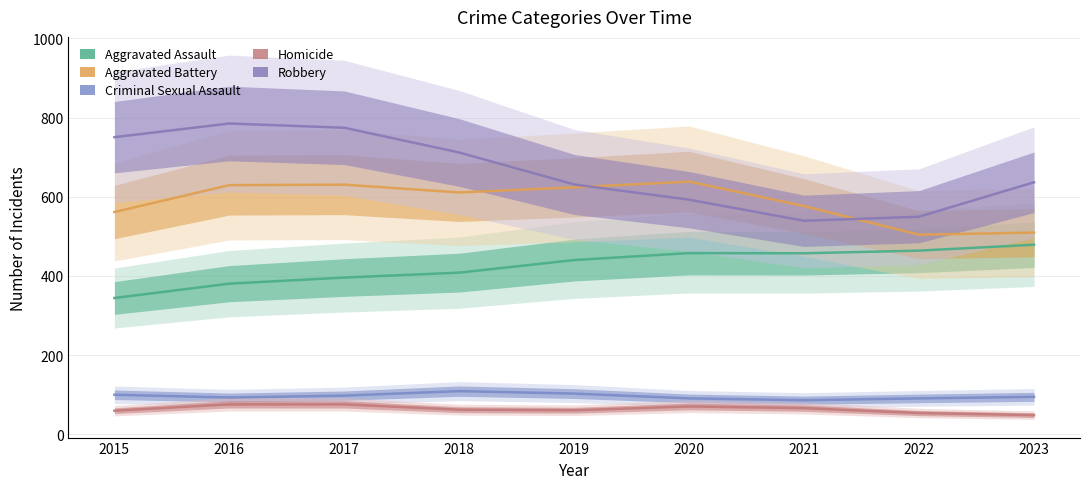

At which label does Aggravated Assault reach its minimum?

2015